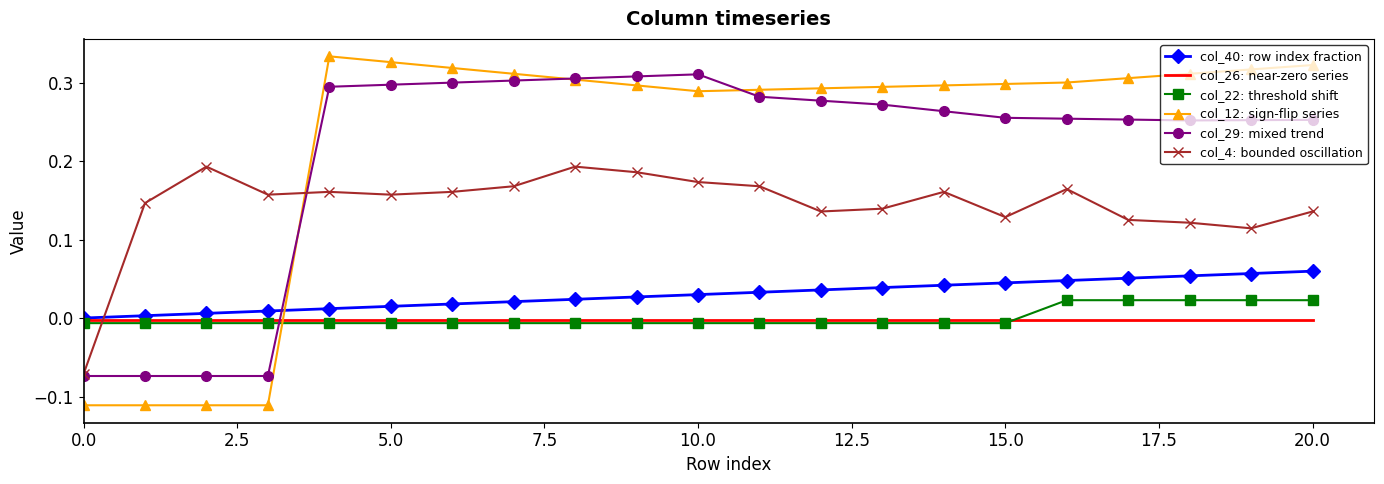

Rank the series by their maximum value, from highest to lowest.

col_12: sign-flip series, col_29: mixed trend, col_4: bounded oscillation, col_40: row index fraction, col_22: threshold shift, col_26: near-zero series